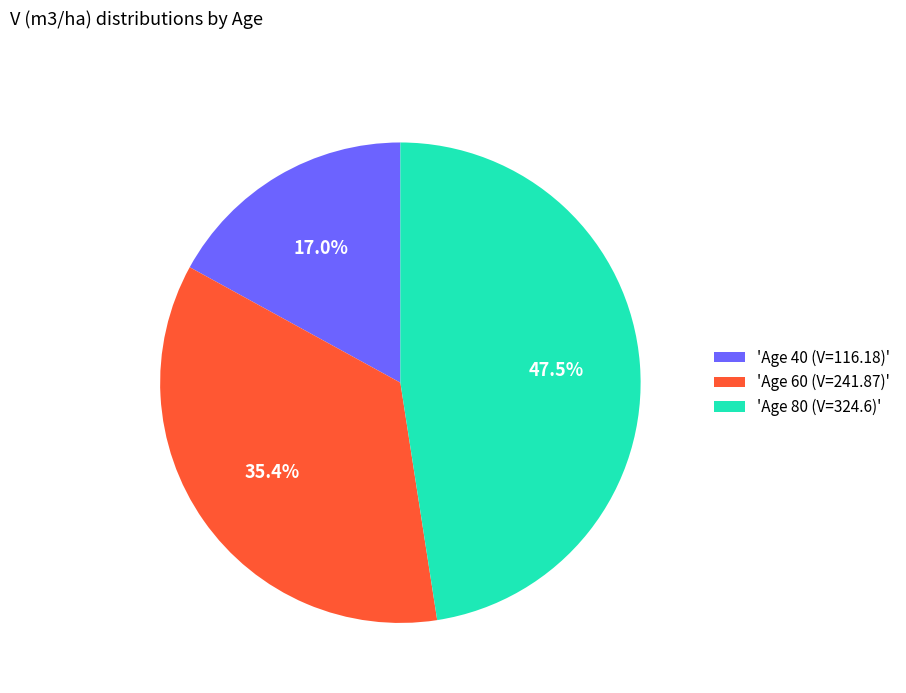

Is there a majority slice in this chart?

No